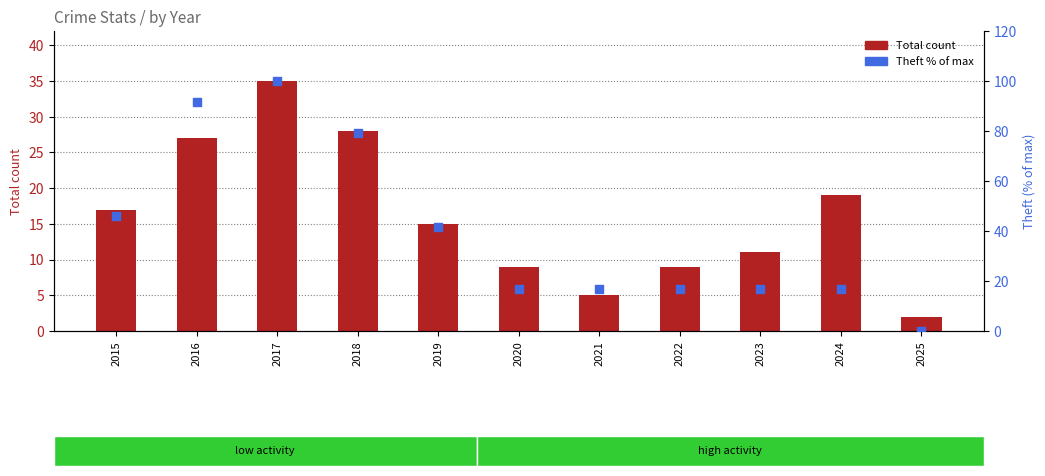

Which series has the largest total across all categories?

Theft % of max